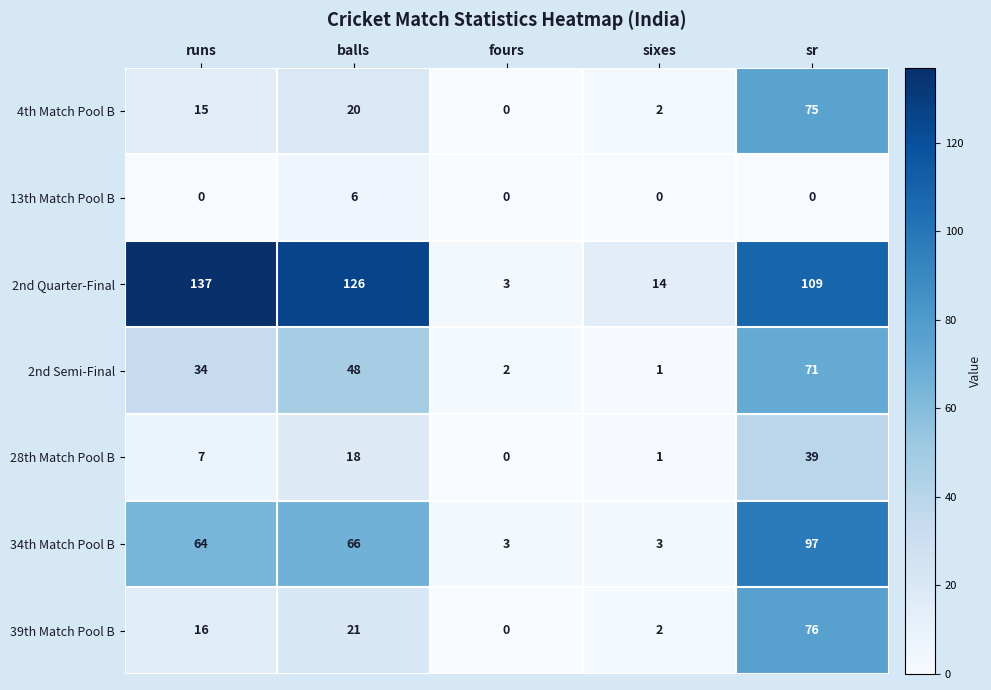

How many data points does each series have?

5